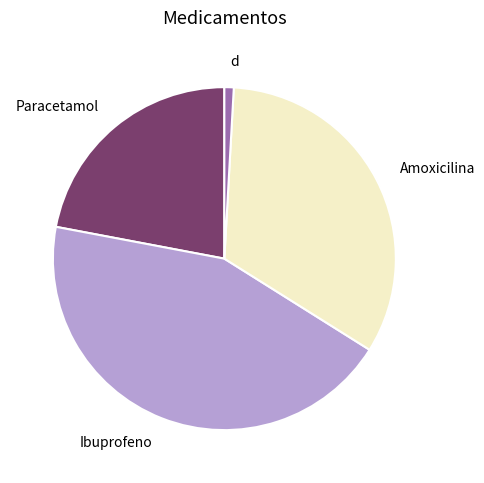

What is the smallest slice in the pie chart?

d